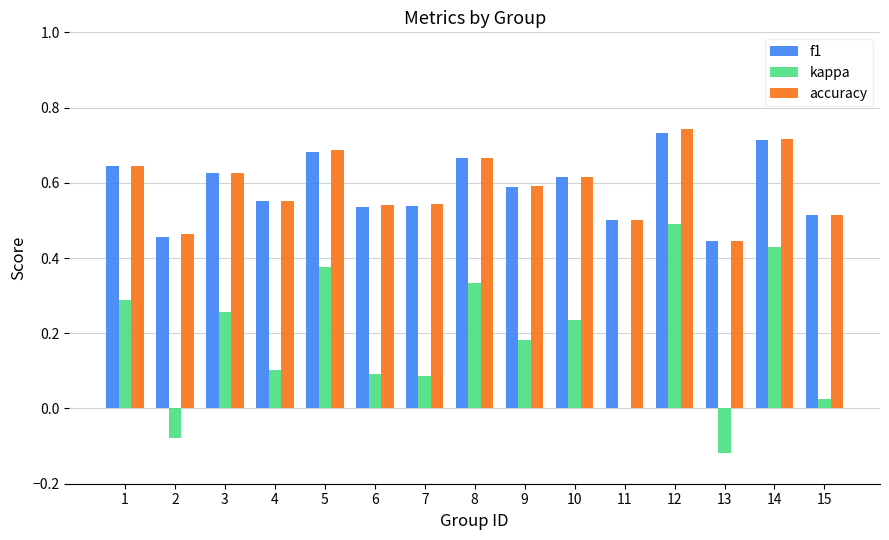

How many groups of bars are there?

15